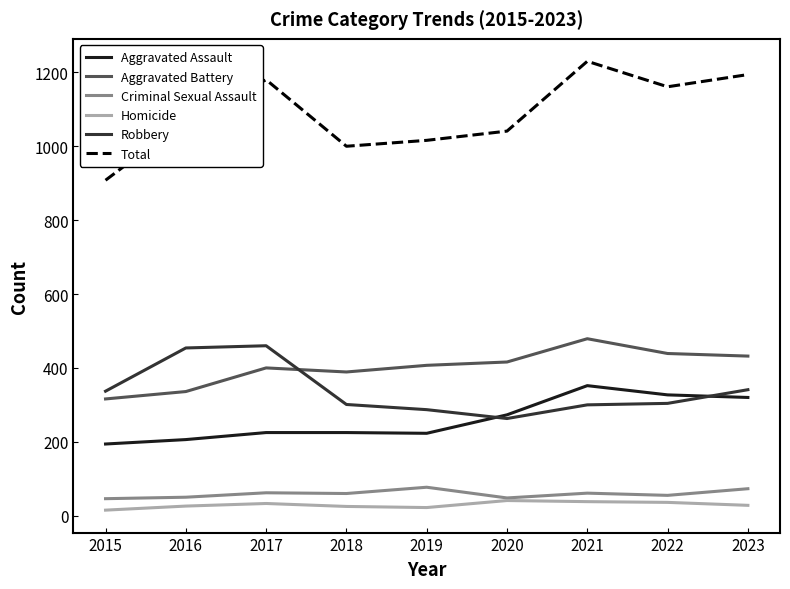

What is the minimum value for Robbery?

263